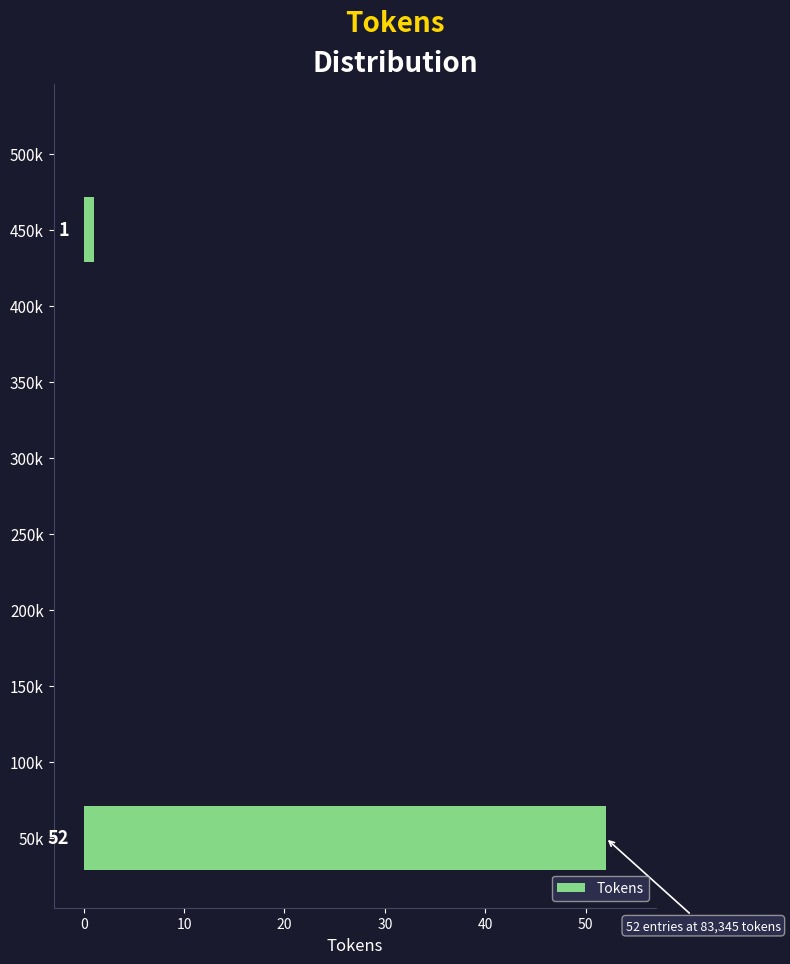

Reading bottom to top, what are all the values shown in this chart?

50k=52	100k=0	150k=0	200k=0	250k=0	300k=0	350k=0	400k=0	450k=1	500k=0